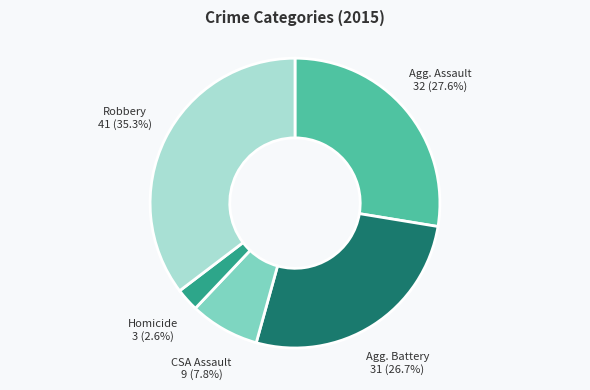

Does any single category account for the majority?

No